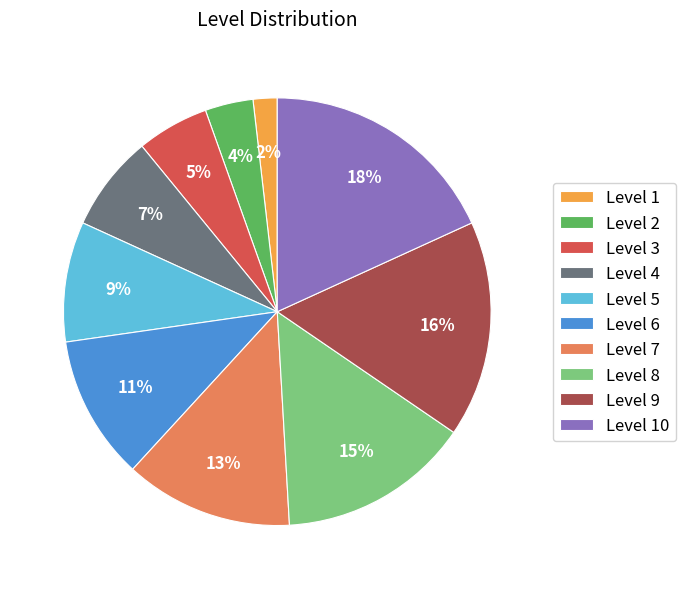

How many segments does this pie chart have?

10